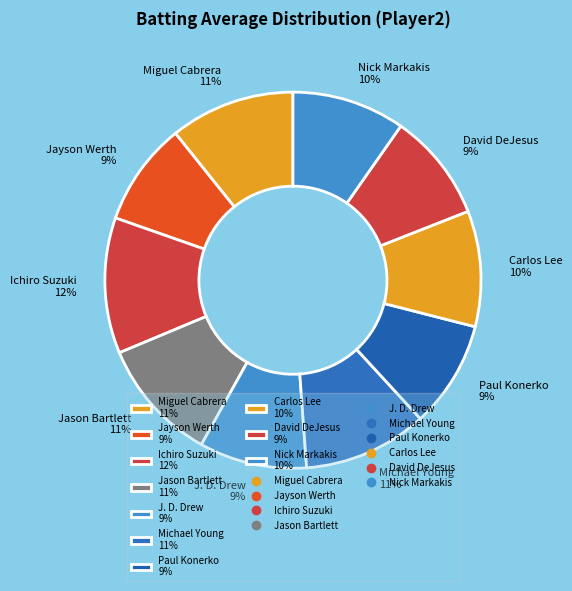

Does David DeJesus account for over 50% of the chart?

No